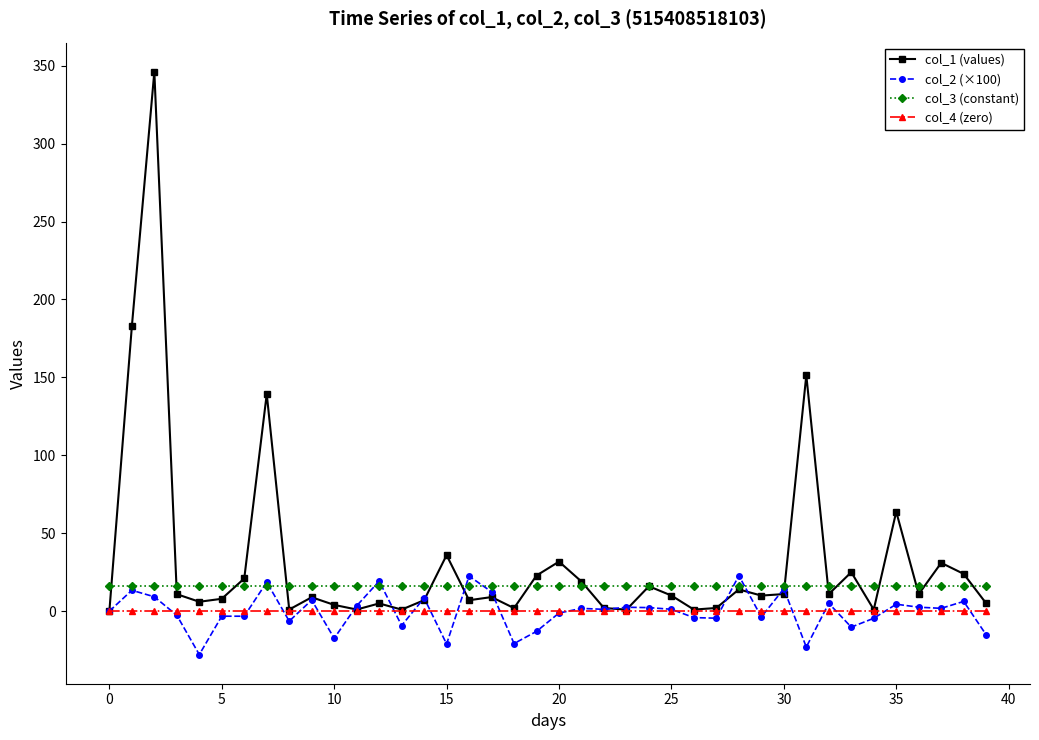

What is the maximum value shown in the chart?

346.1